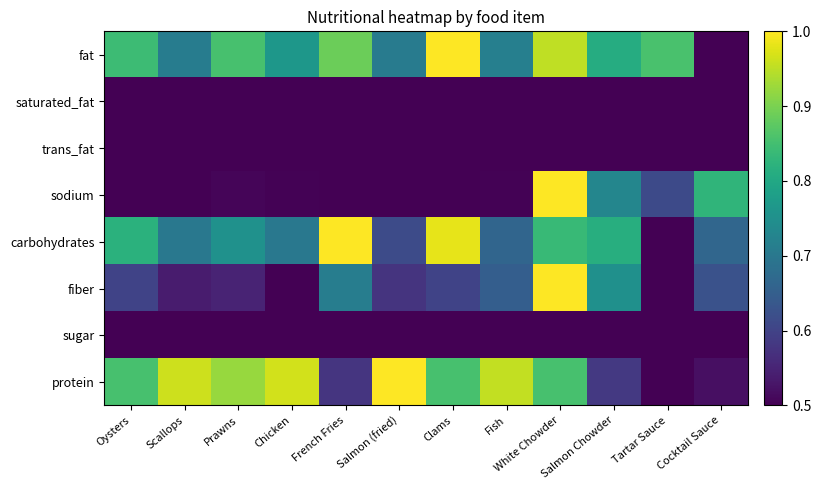

At which category is the sum across all series the highest?

White Chowder